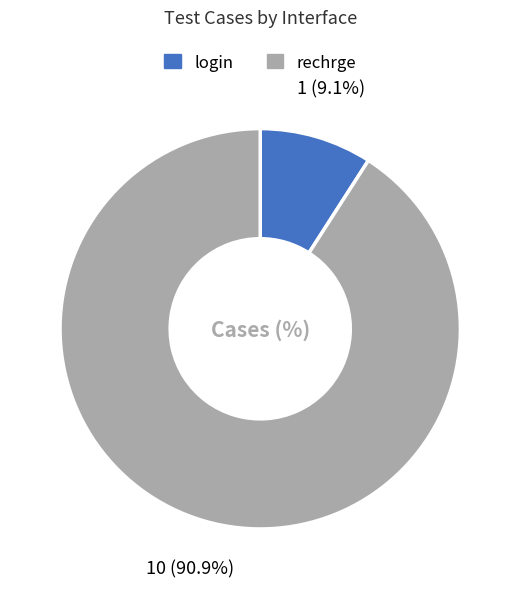

Does login account for over 50% of the chart?

No